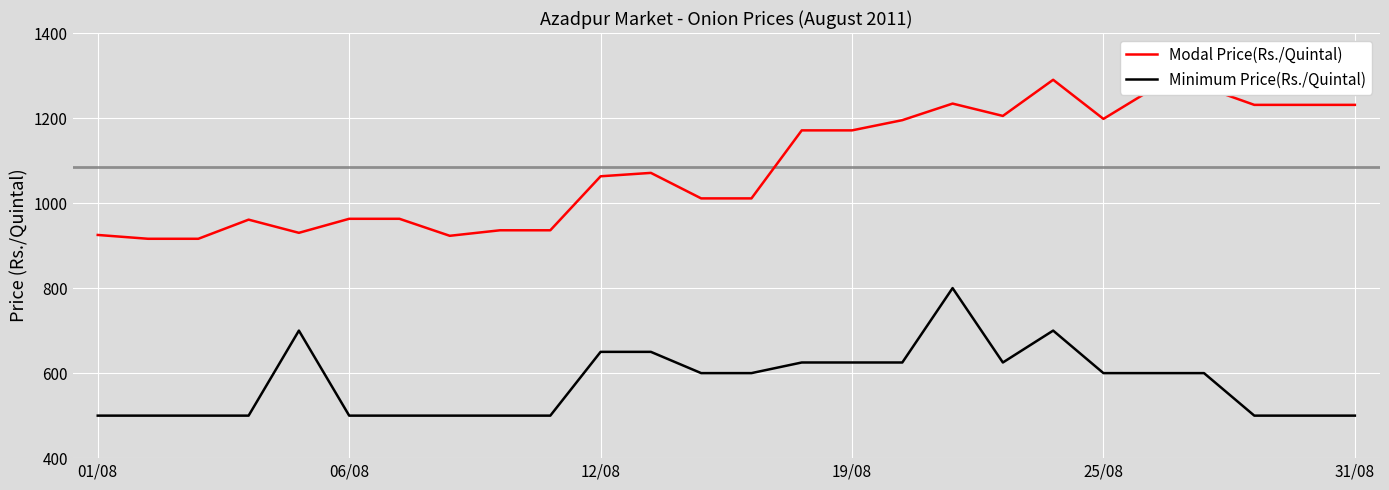

What is the highest value of the Minimum Price(Rs./Quintal) series?

800